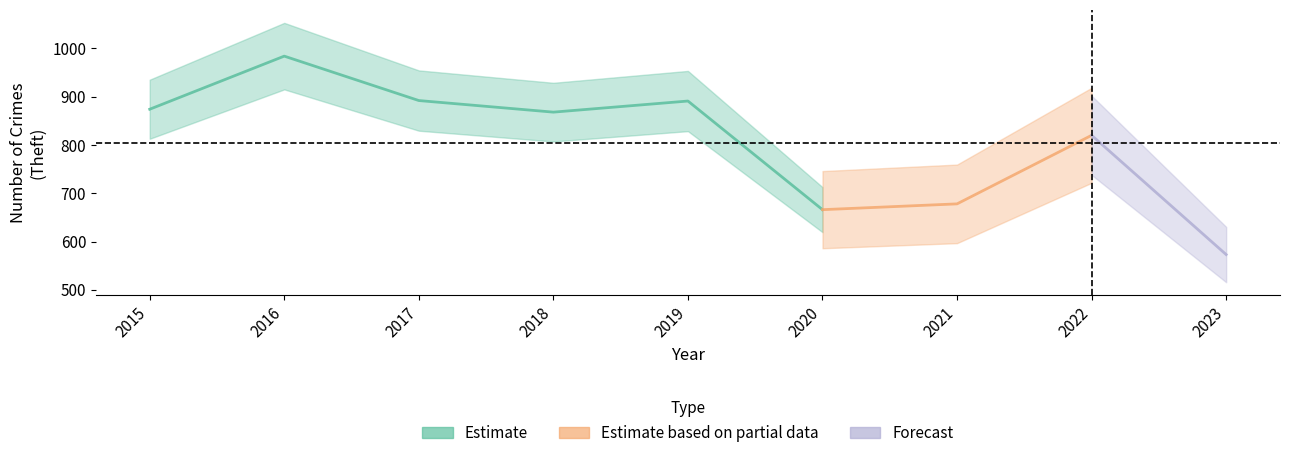

True or false: Theft and Motor Vehicle Theft intersect in this chart.

False